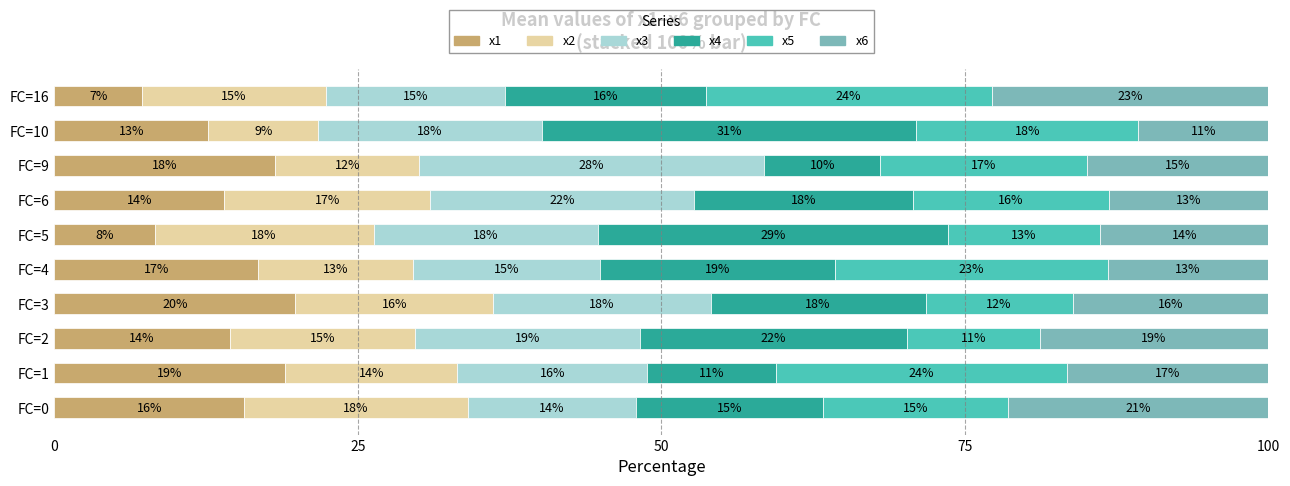

Where is x1 nearest to the value 13?

FC=10